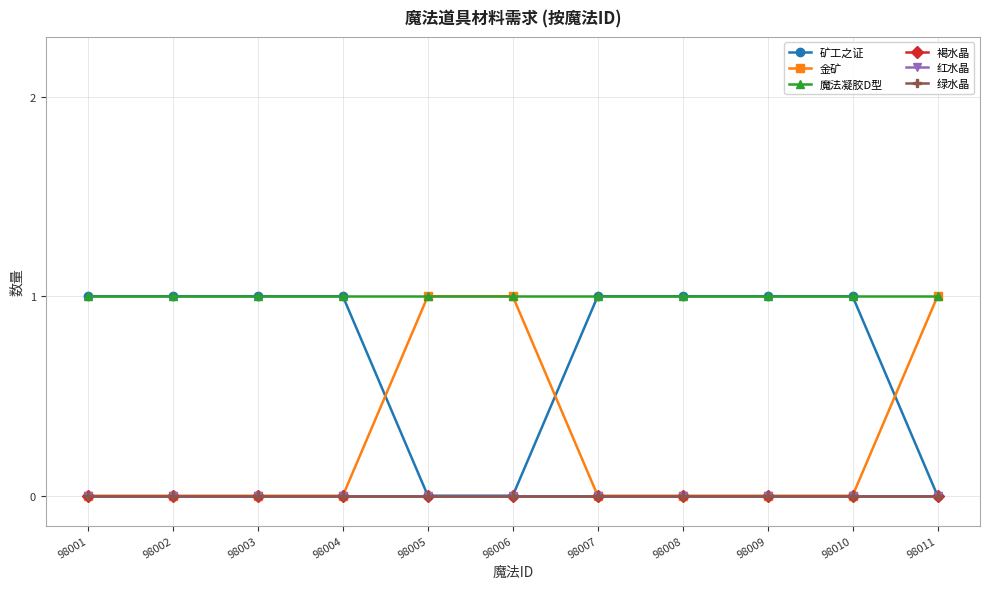

How many lines are shown in the chart?

6